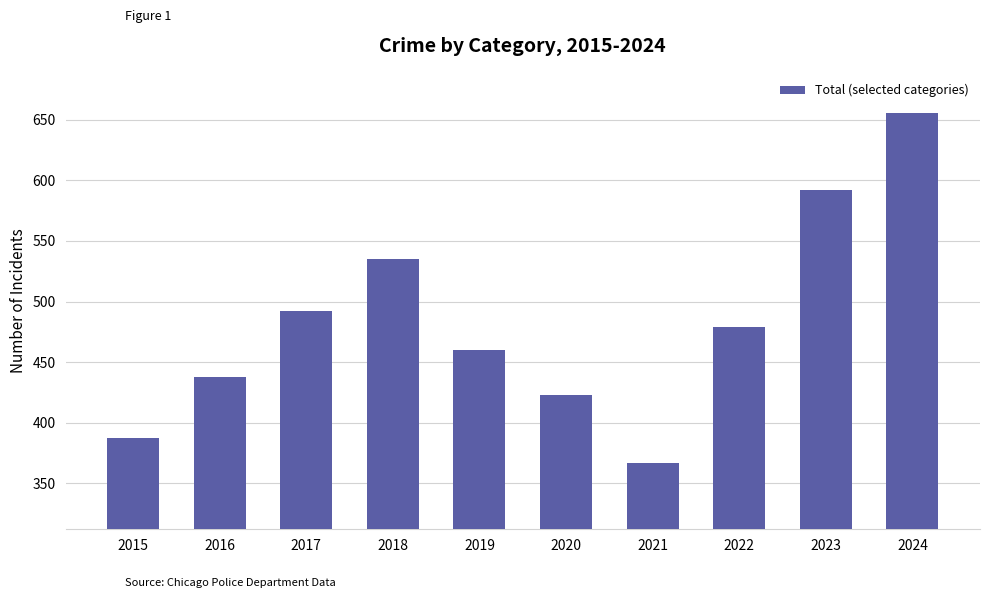

Between 2023 and 2015, which is larger?

2023